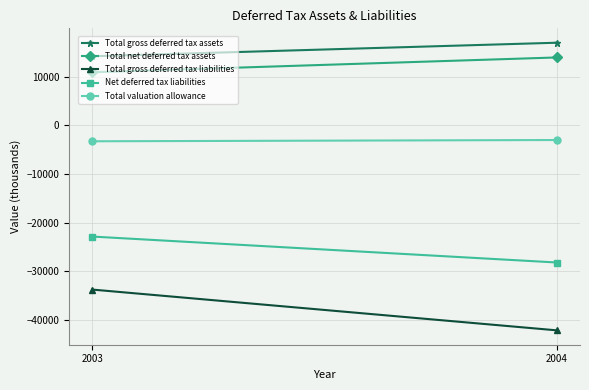

What is the lowest value of the Total net deferred tax assets series?

10907